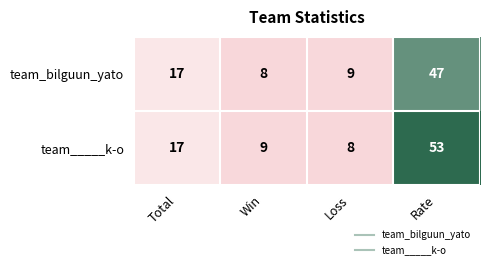

Reading left to right, extract all data points from this chart.

team_bilguun_yato: Total=17	Win=8	Loss=9	Rate=47
team_____k-o: Total=17	Win=9	Loss=8	Rate=53